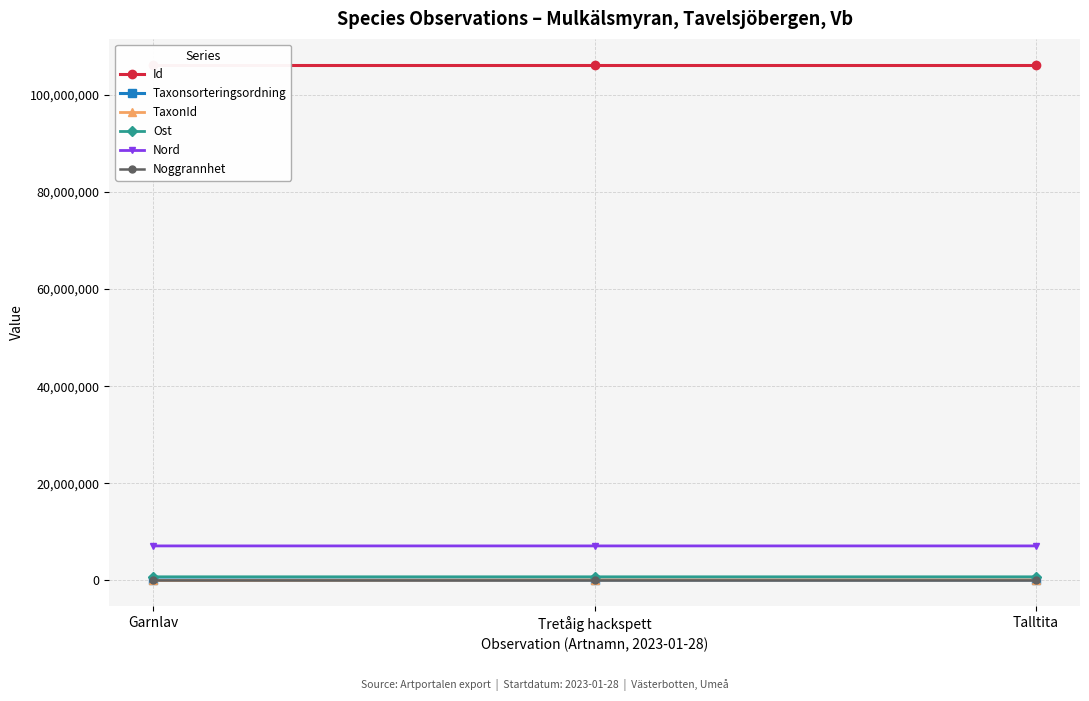

What position from the right is Tretåig hackspett?

2